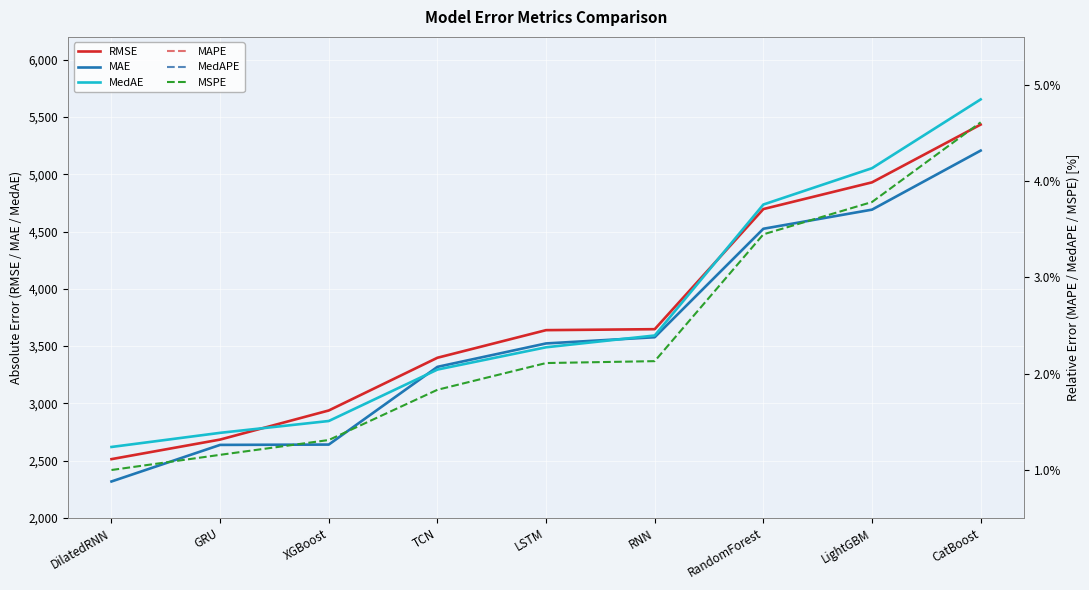

What is the label of the 1st point from the right?

CatBoost